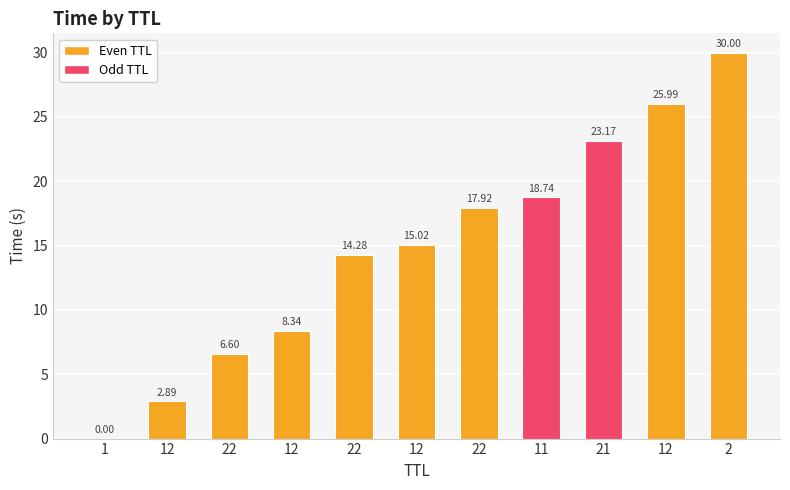

Reading left to right, list all the values displayed in this chart.

1=0.0	12=2.9	22=6.6	12=8.3	22=14.3	12=15.0	22=17.9	11=18.7	21=23.2	12=26.0	2=30.0